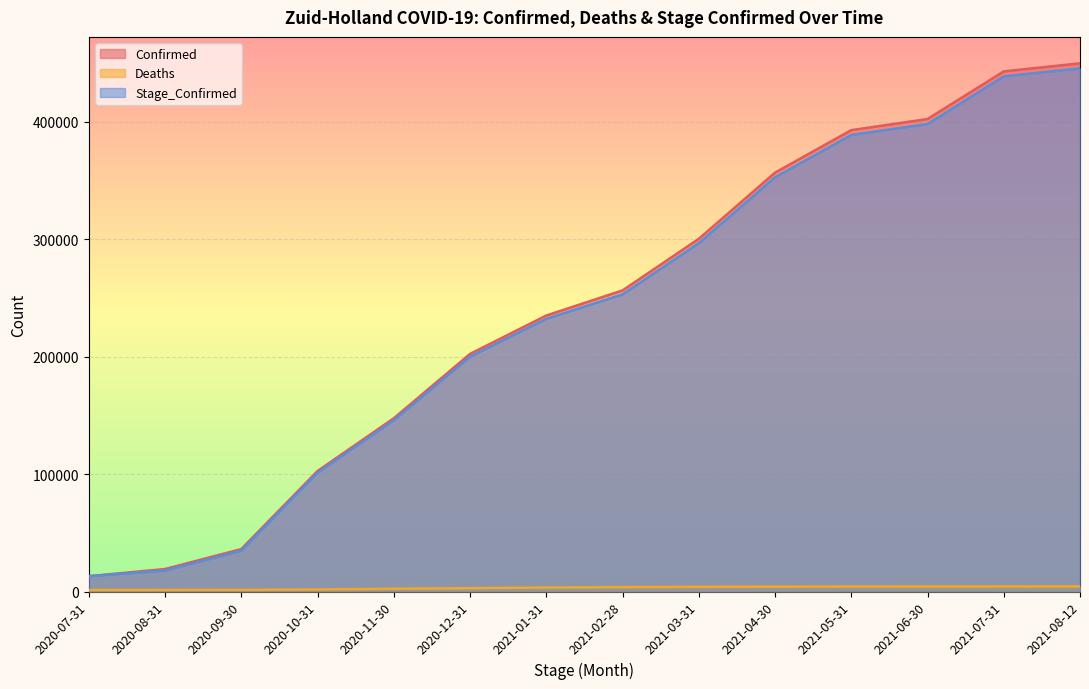

How many lines are shown in the chart?

3